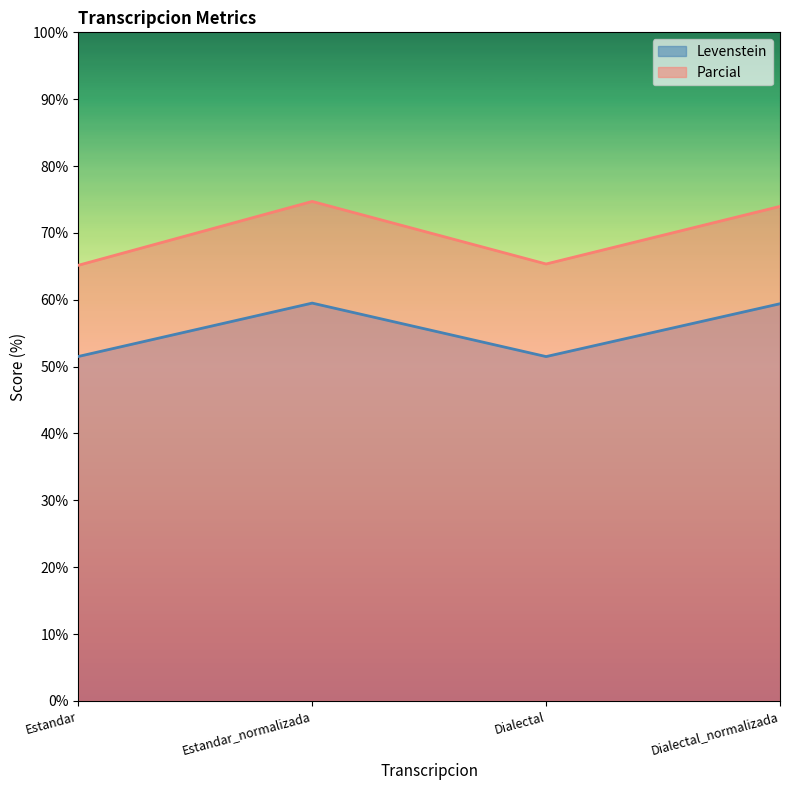

What is the approximate value of Levenstein at Dialectal?

51.5